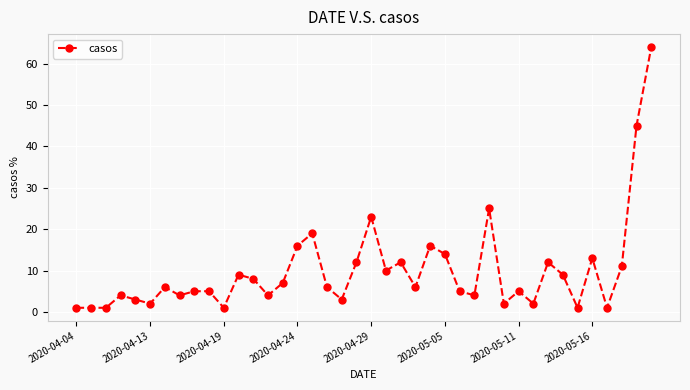

How many categories are shown in the chart?

40